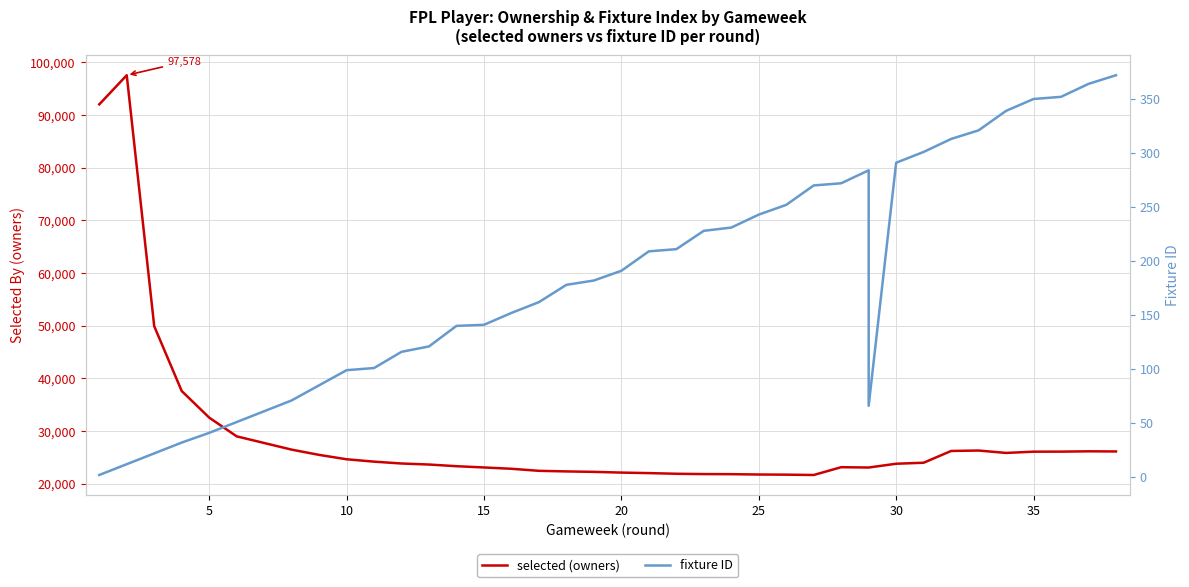

What is the value of the fixture ID point at the 37th from the left?

364